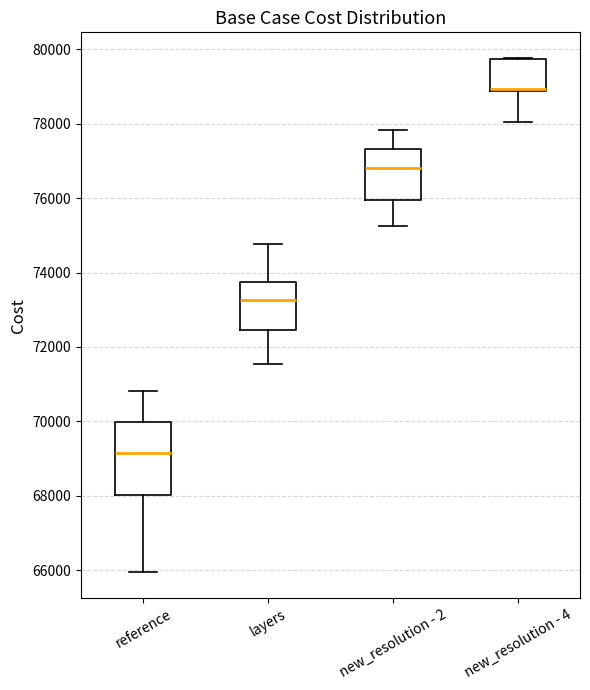

Reading left to right, transcribe this box plot: for each box, give where its median line is, the range the box spans, and where its two whiskers end, as read against the y-axis. The values are not printed on the chart, so give them approximately, as read against the axis.

reference: median 69200, box 68000 to 70000, whiskers 66000 to 70800
layers: median 73200, box 72400 to 73800, whiskers 71600 to 74800
new_resolution - 2: median 76800, box 76000 to 77400, whiskers 75200 to 77800
new_resolution - 4: median 79000 (drawn on the box's lower edge), box 78800 to 79800, whiskers 78000 to 79800